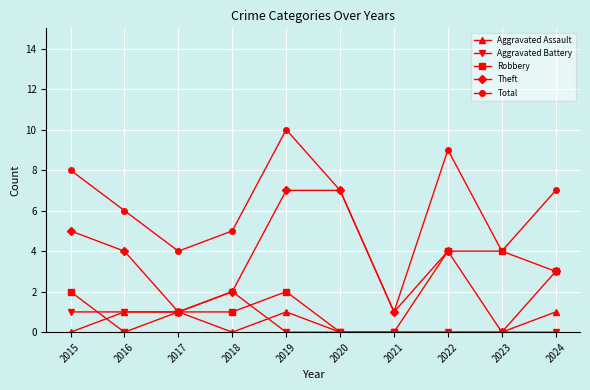

How many data points does each series have?

10